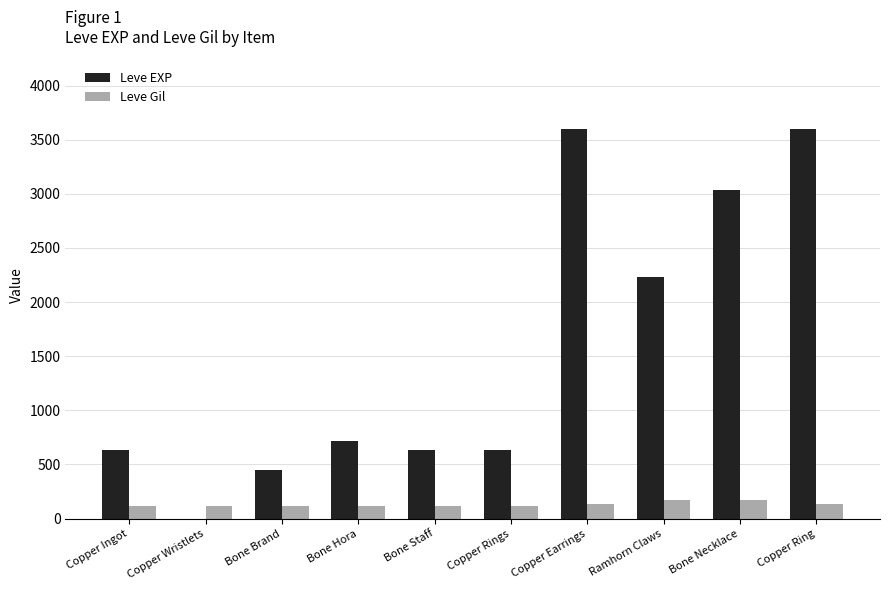

Count the number of data series in this chart.

2